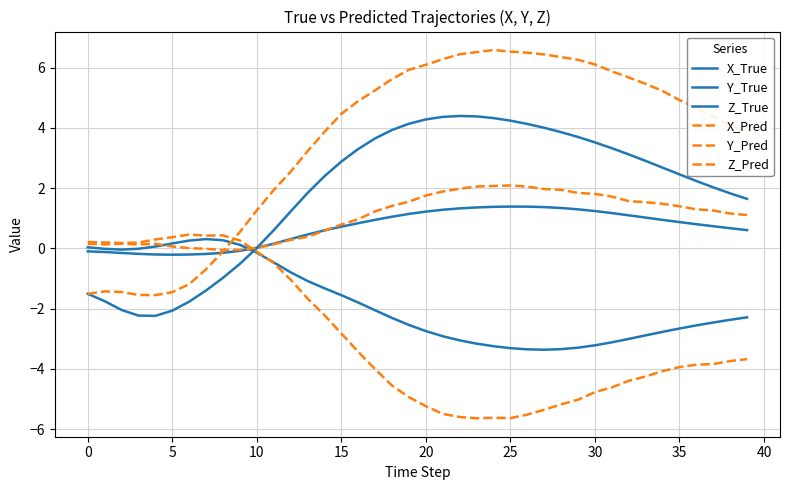

How many categories are shown in the chart?

40